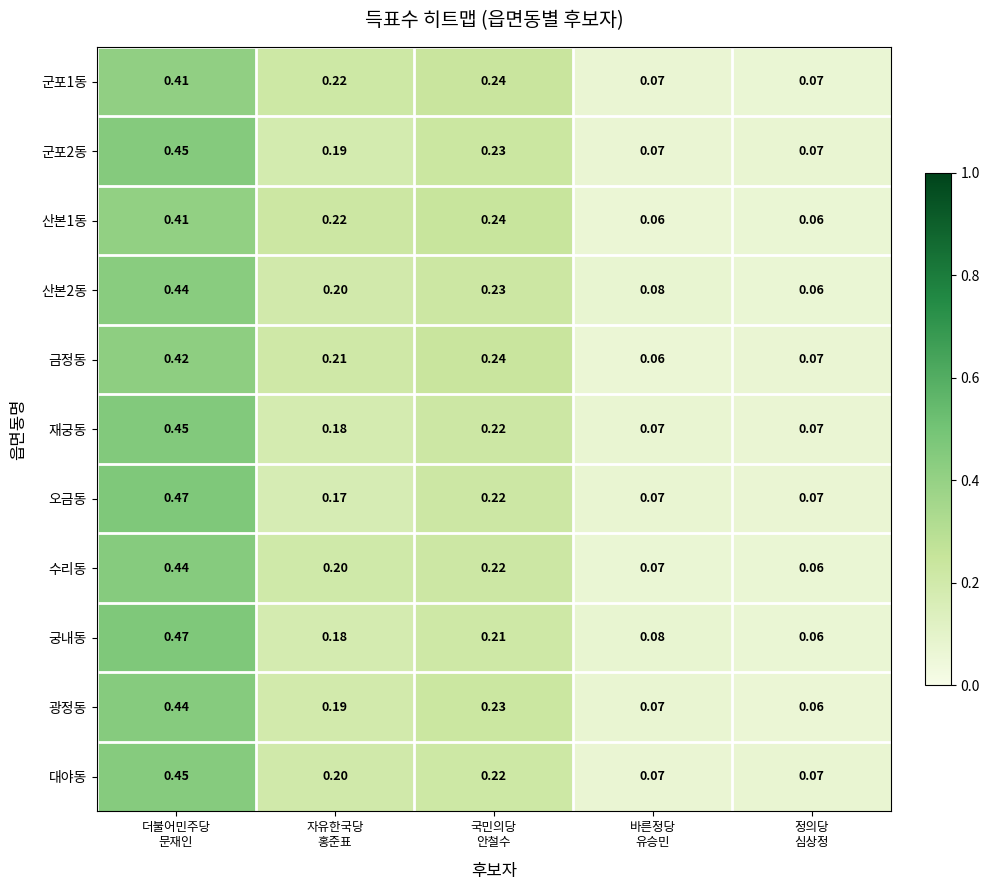

At which category is the sum across all series the highest?

더불어민주당
문재인